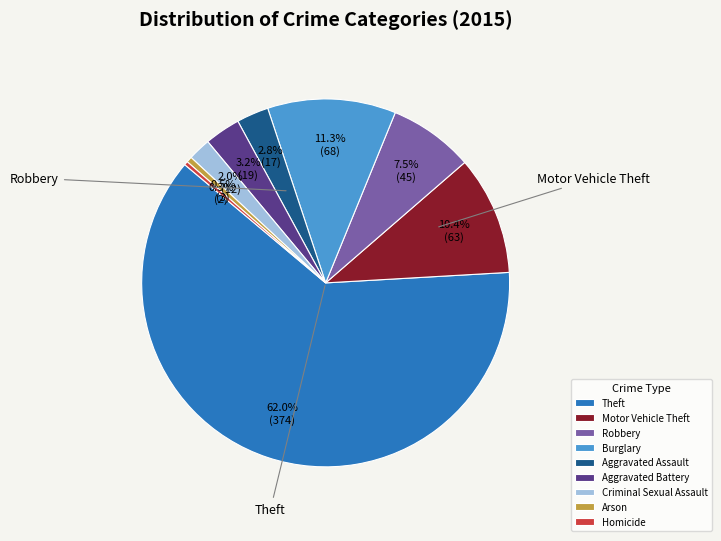

Does any single category account for the majority?

Yes